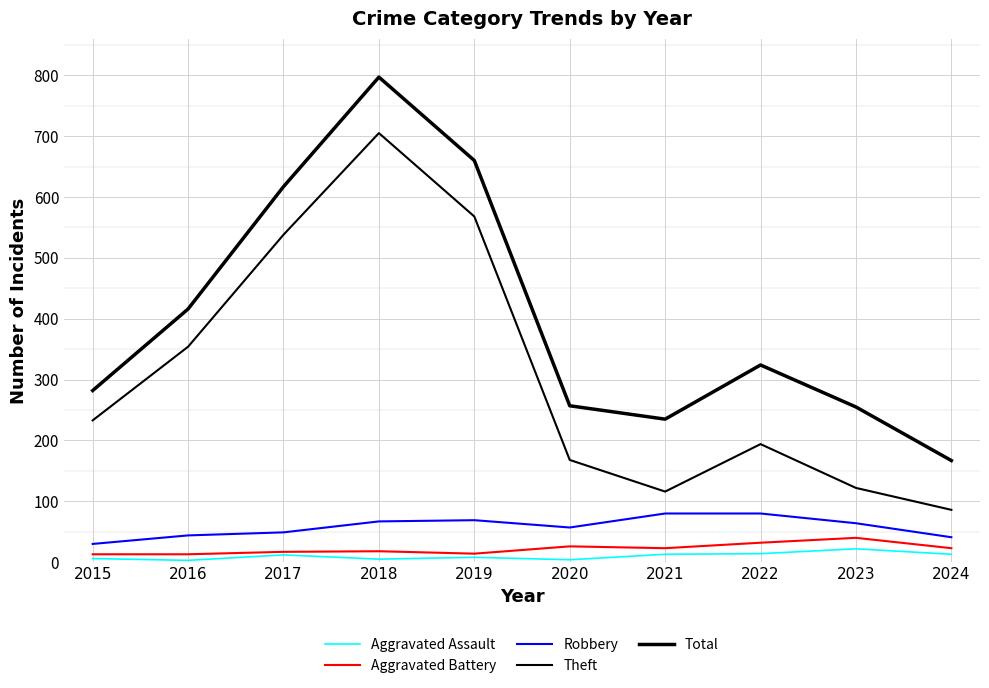

At 2021, list the series in order from largest to smallest.

Total, Theft, Robbery, Aggravated Battery, Aggravated Assault